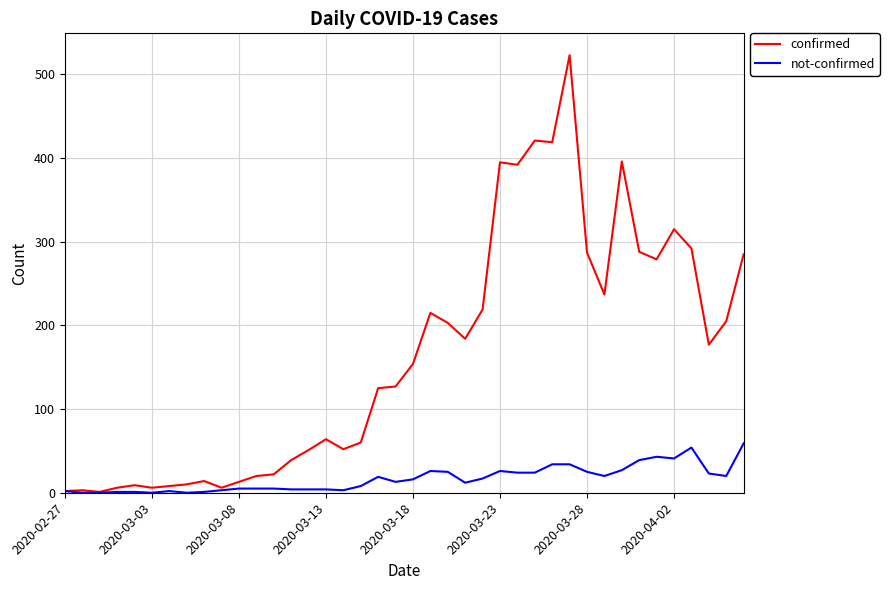

Which series has the widest spread of values?

confirmed